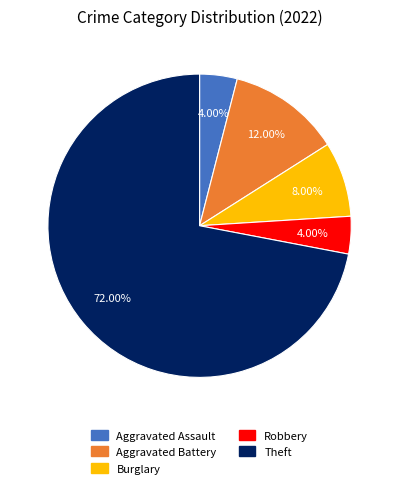

Is there a majority slice in this chart?

Yes